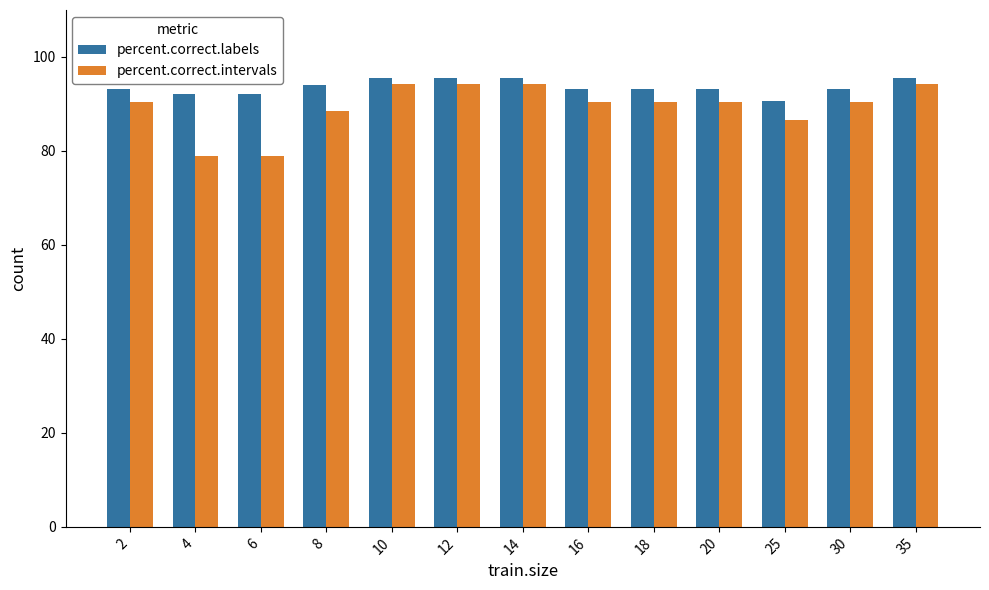

Between 4 and 25, which series saw the biggest shift?

percent.correct.intervals